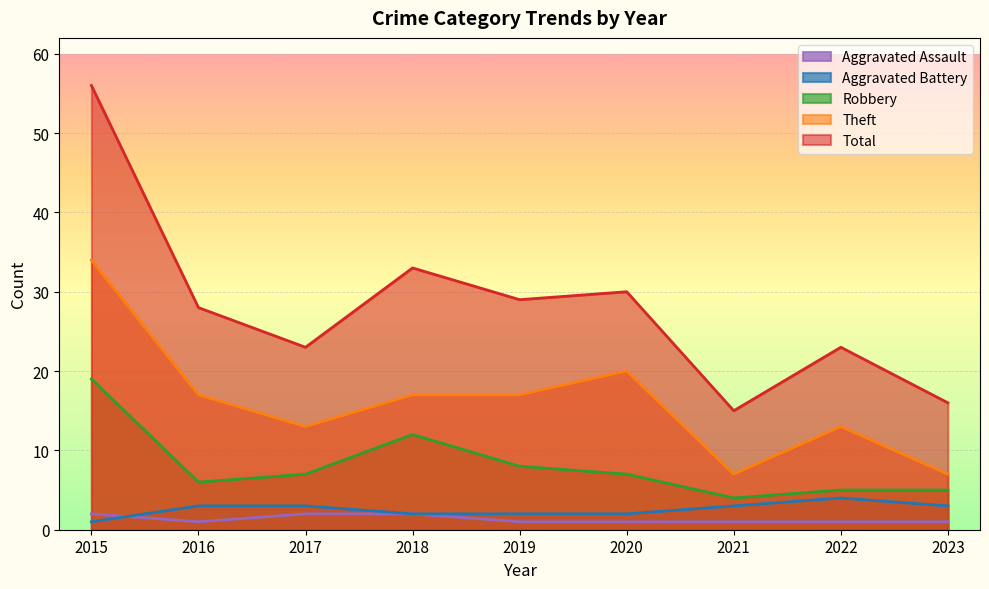

True or false: Aggravated Assault has a value of 1 at 2018.

False